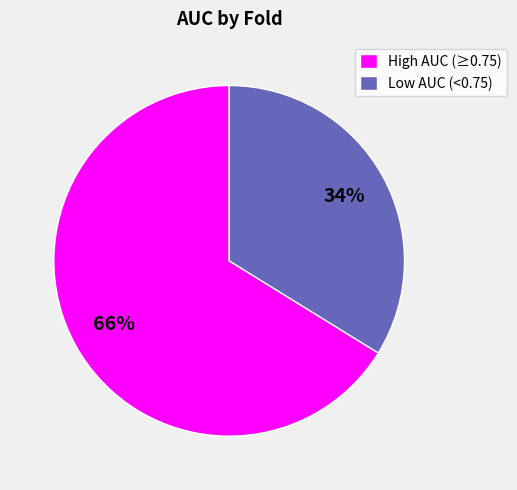

Count the number of slices in the pie.

2